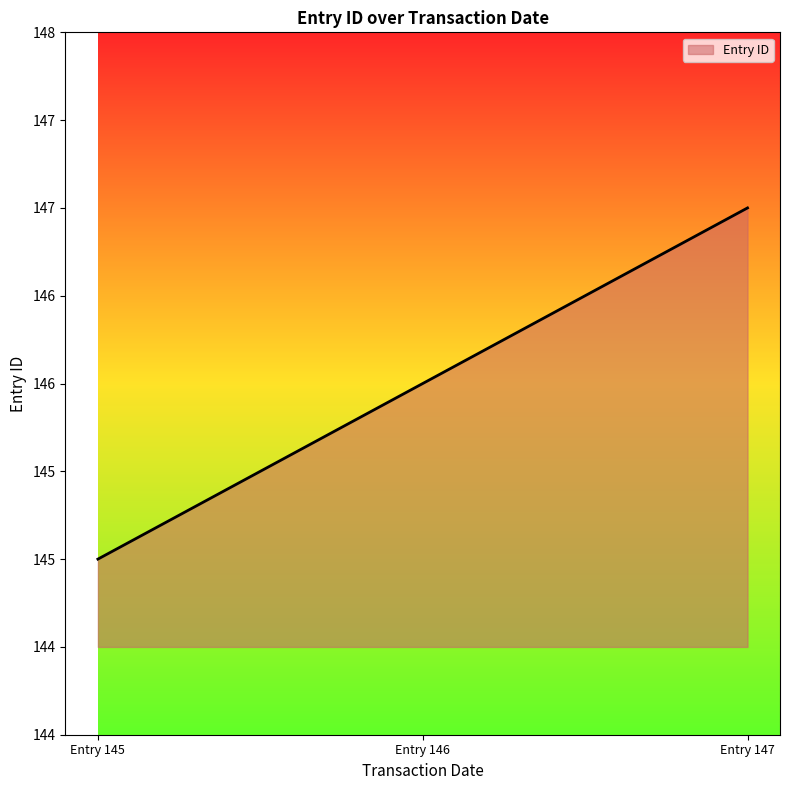

Does the chart have visible grid lines?

No